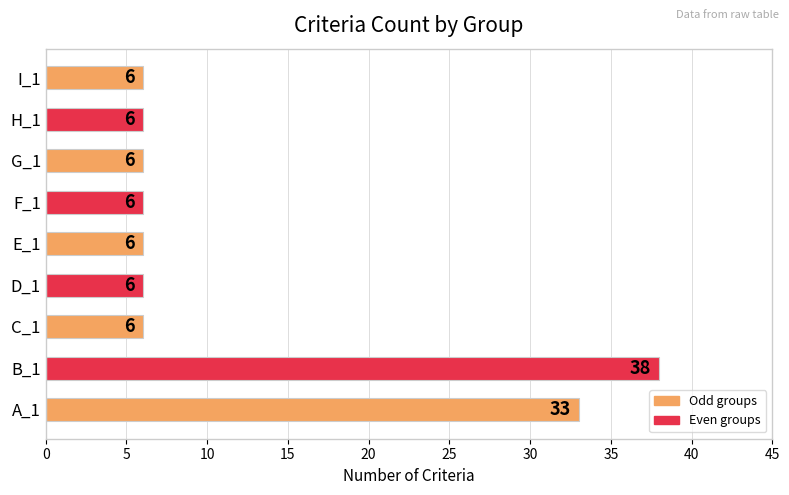

What is the difference between the maximum and minimum values?

32